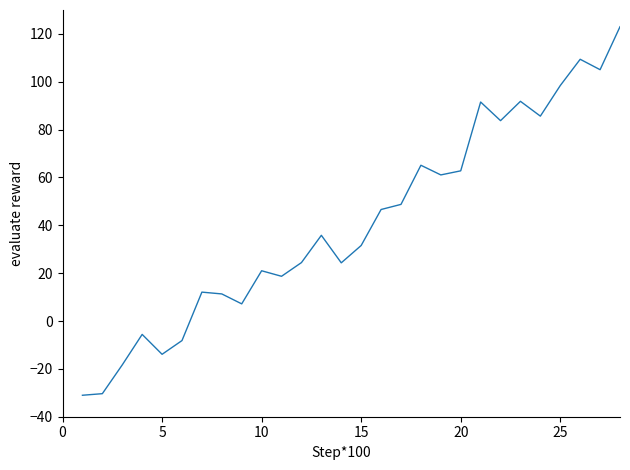

What is the difference between the maximum and minimum values?

154.0